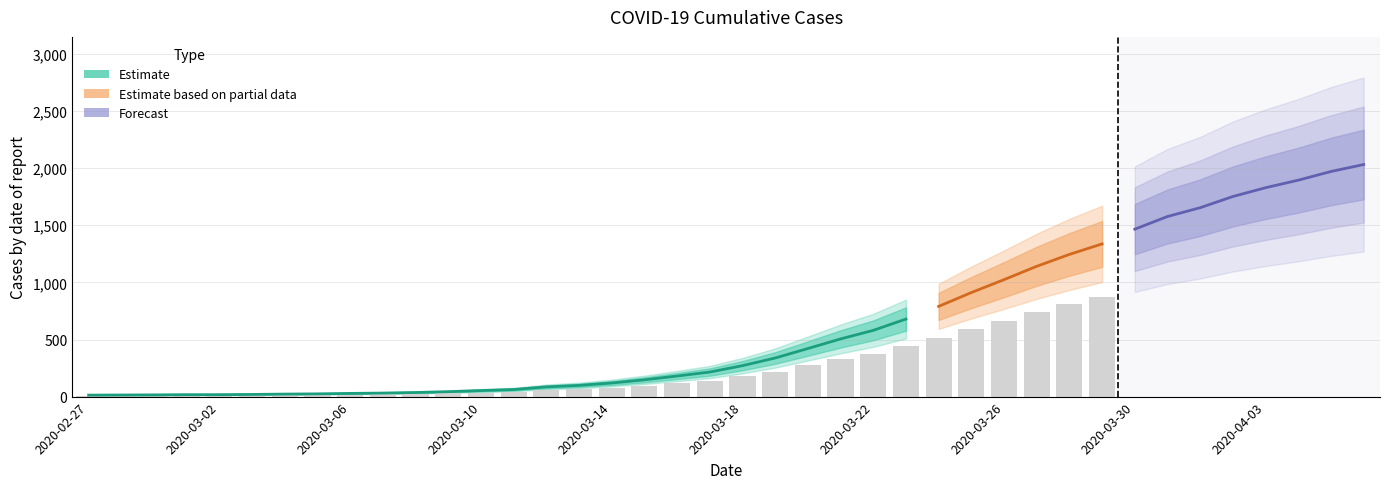

What is the sum of the values at 2020-04-05 and 2020-04-06?

4003